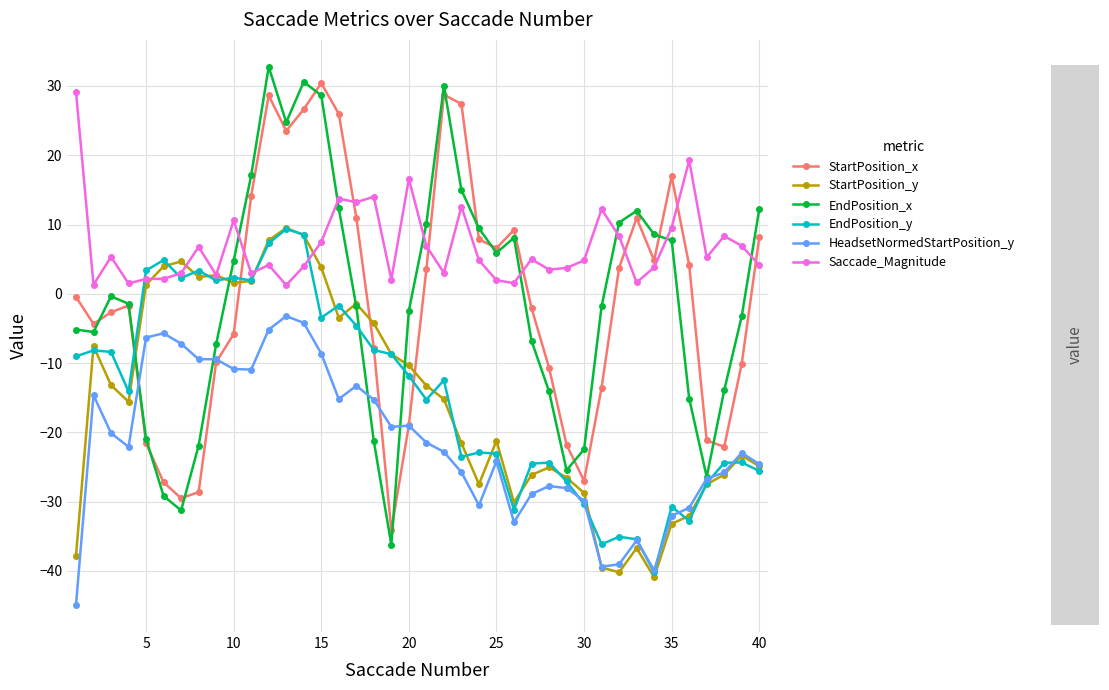

How many interior local peaks does the StartPosition_x series have?

7